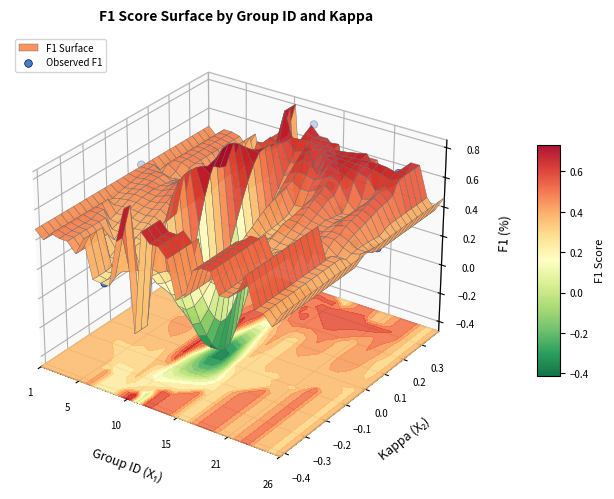

What is the difference between the maximum and second lowest values?

0.1